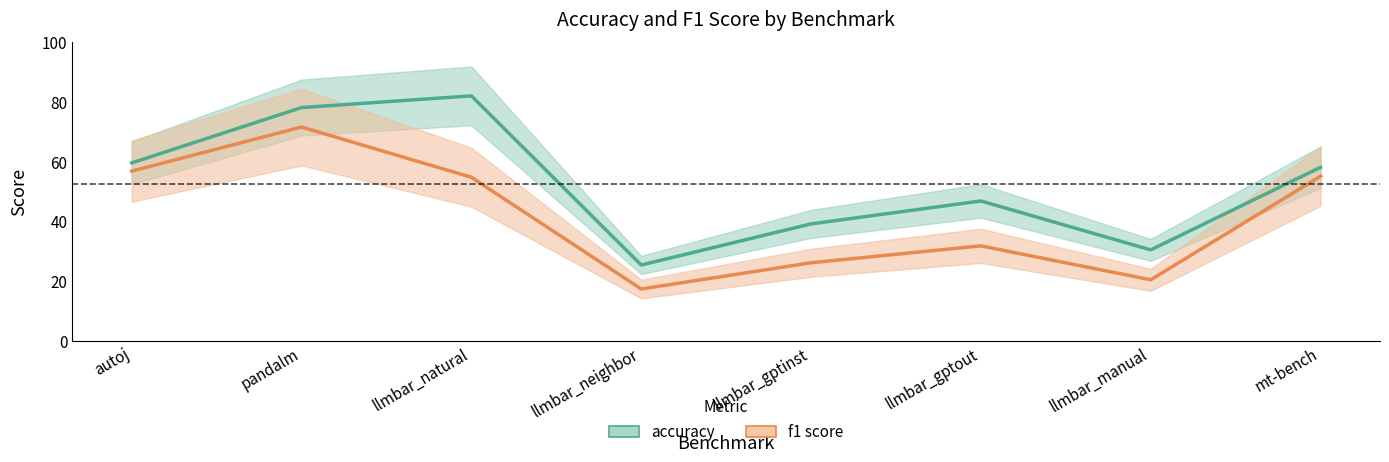

What is the maximum value for f1 score?

71.6